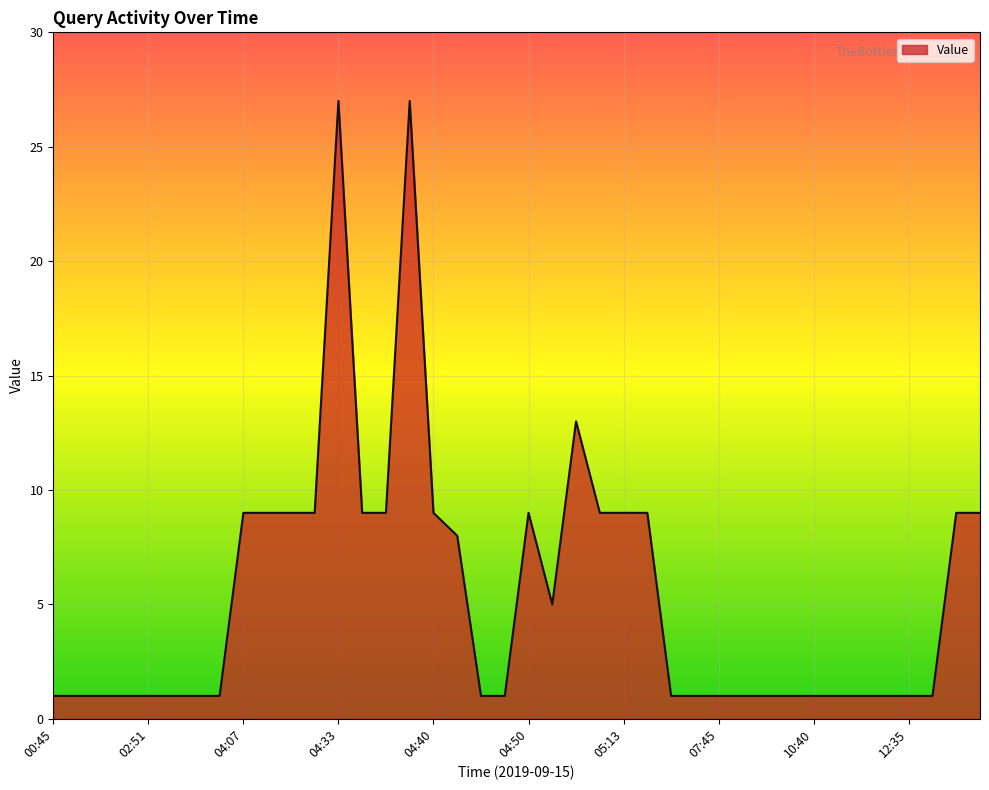

What is the greatest value displayed?

27